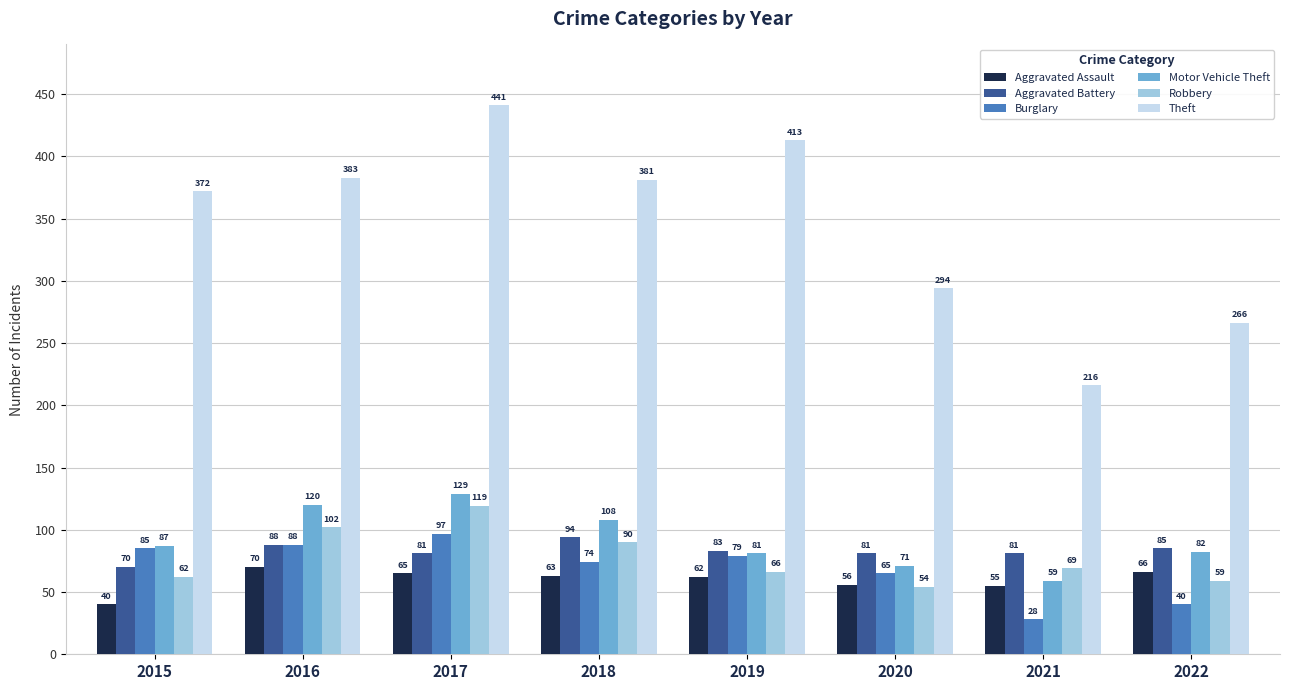

The value of Aggravated Battery at 2015 is 119. True or false?

False